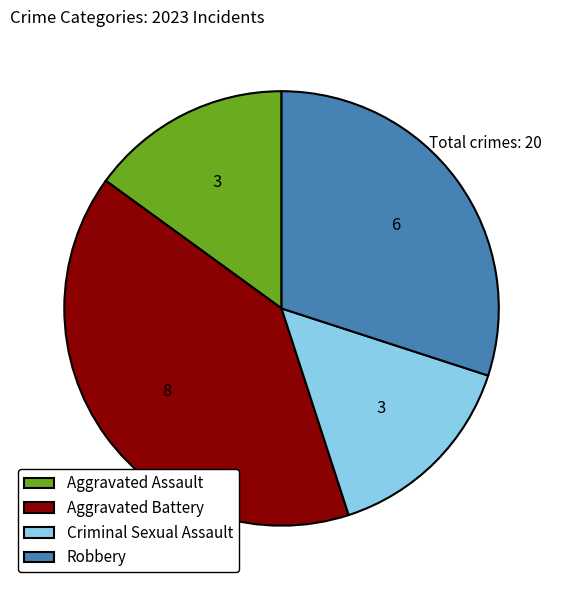

Does any single category account for the majority?

No